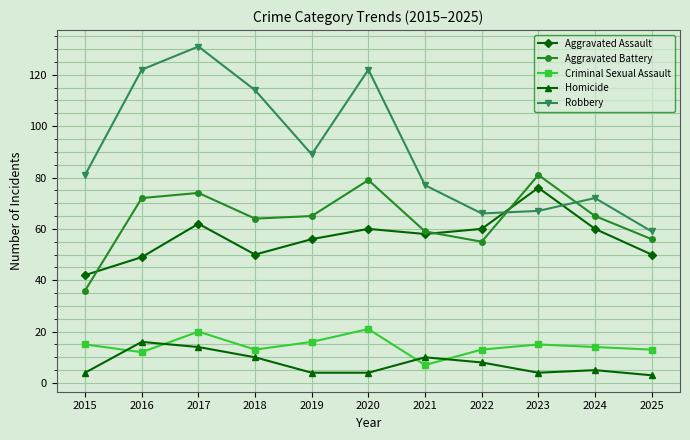

At which label does Homicide reach its peak?

2016